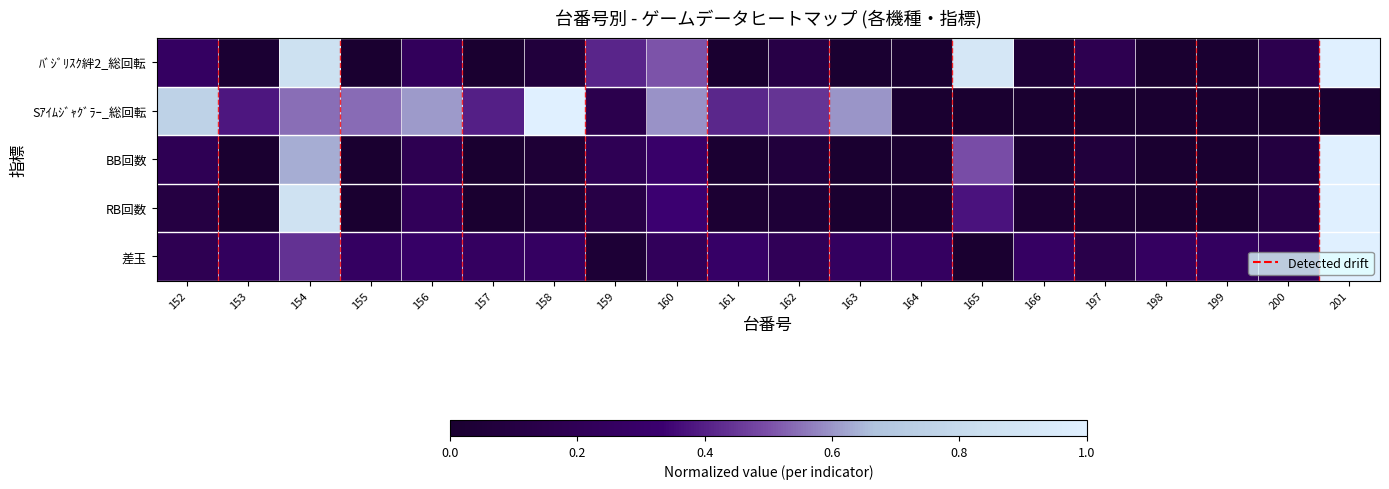

What is the total value across all series at 165?

1.8